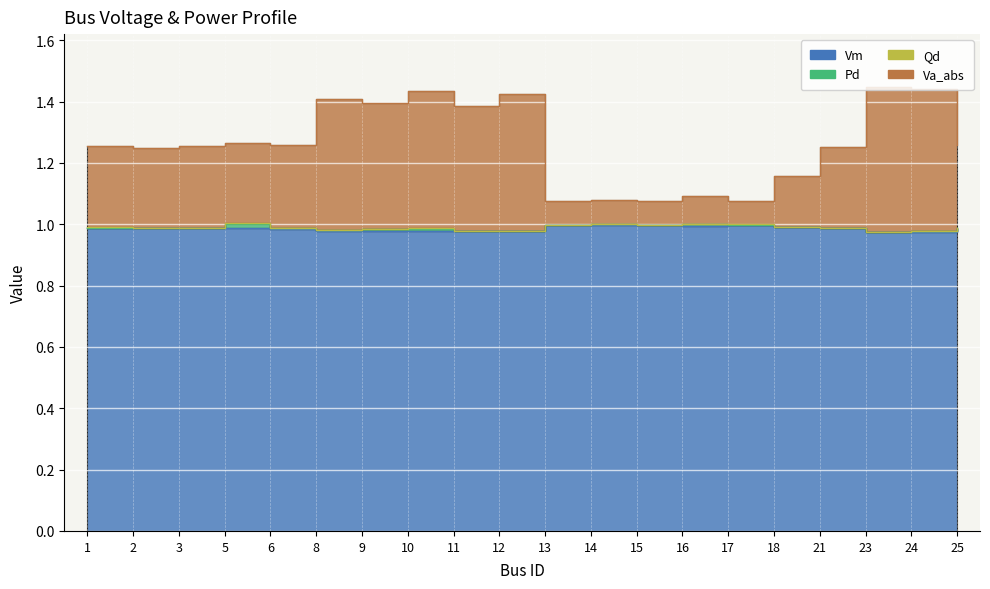

List the labels in order of Va_abs value, largest first.

23, 24, 10, 12, 8, 9, 11, 5, 25, 6, 1, 3, 21, 2, 18, 16, 14, 13, 17, 15